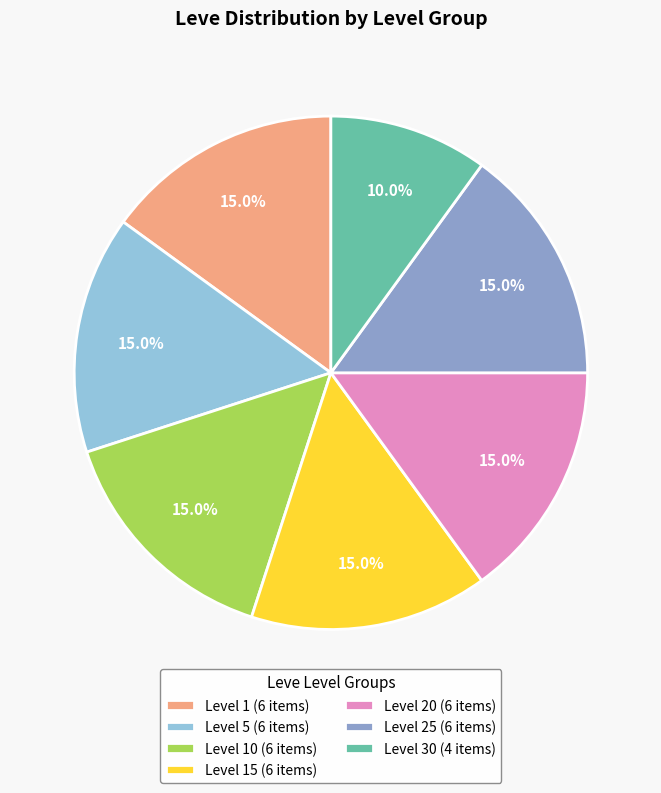

Approximately how many times larger is the value at Level 10 (6 items) compared to Level 1 (6 items)?

1.0